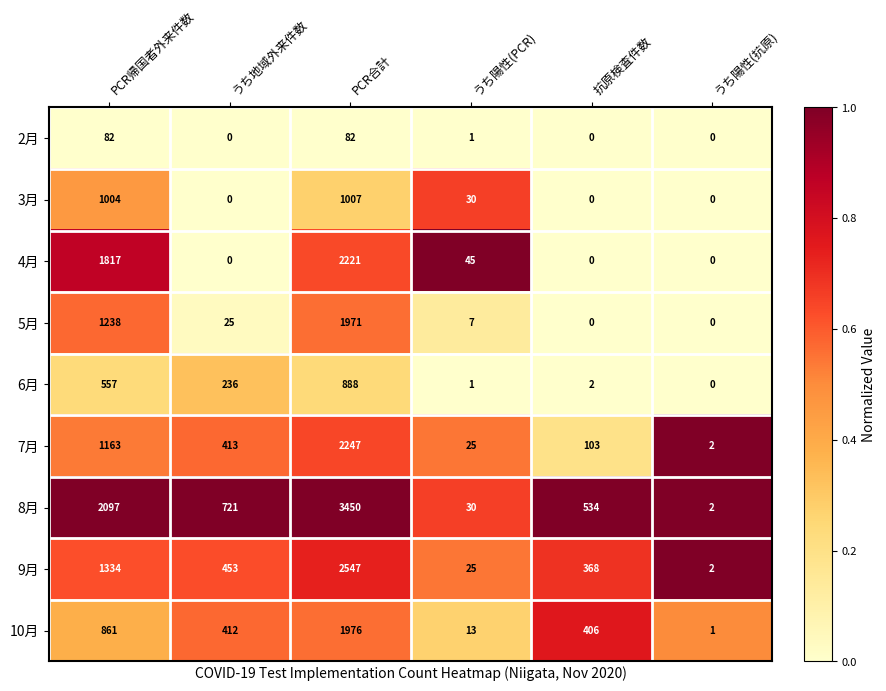

At which category is the sum across all series the highest?

PCR合計